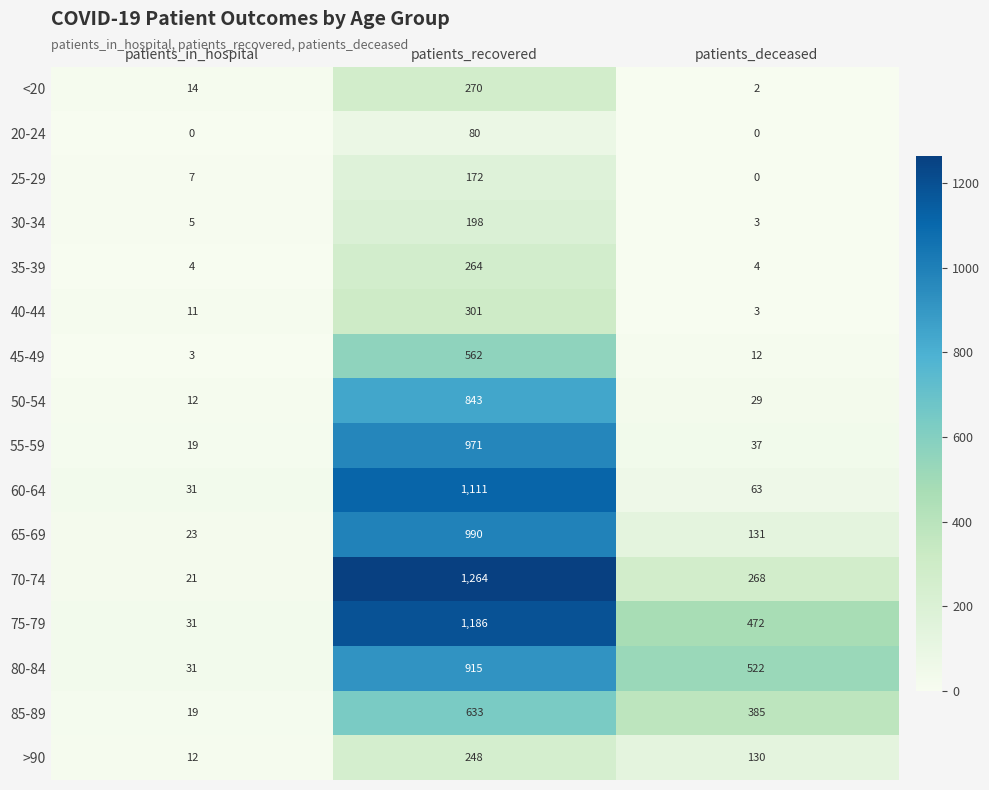

What is the total value across all series at patients_in_hospital?

243